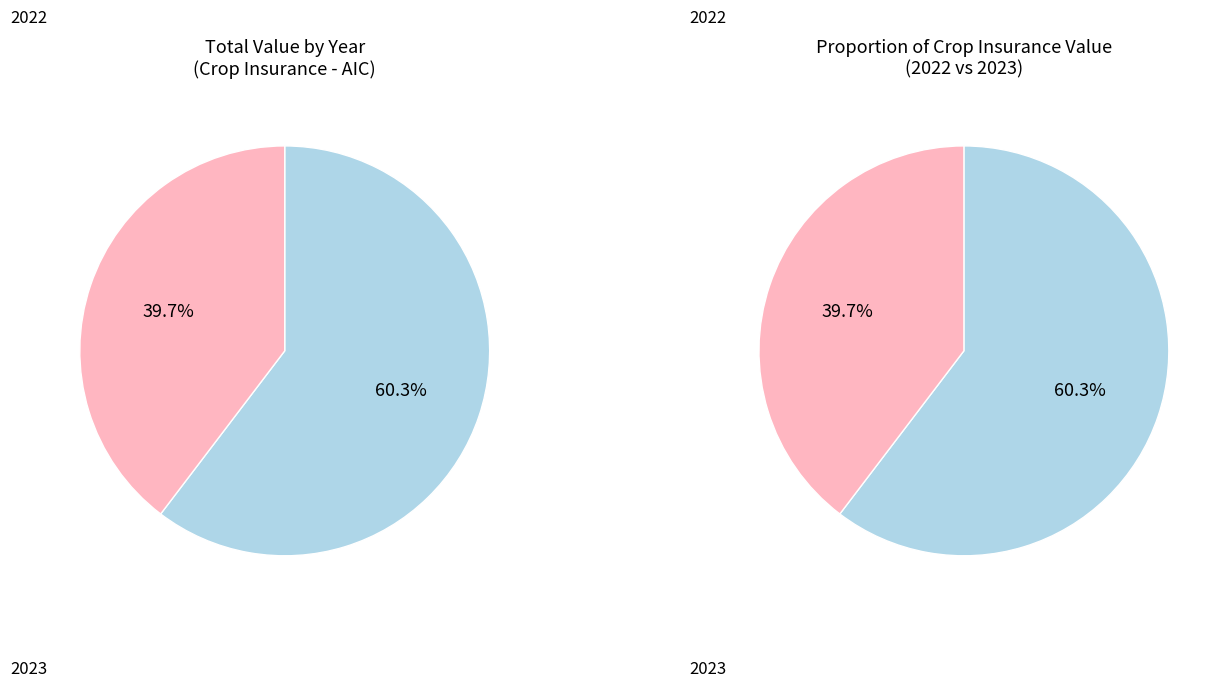

Combined, do 2022 and 2023 account for over 50%?

Yes